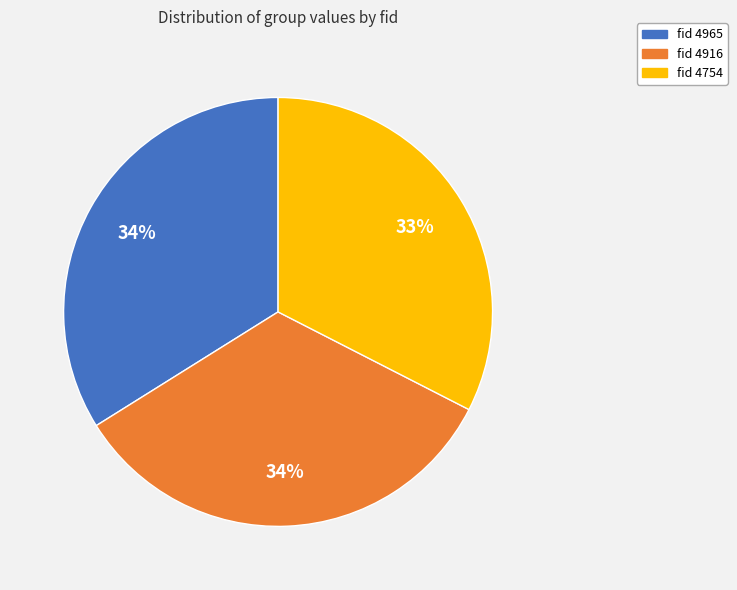

Does any single category account for the majority?

No